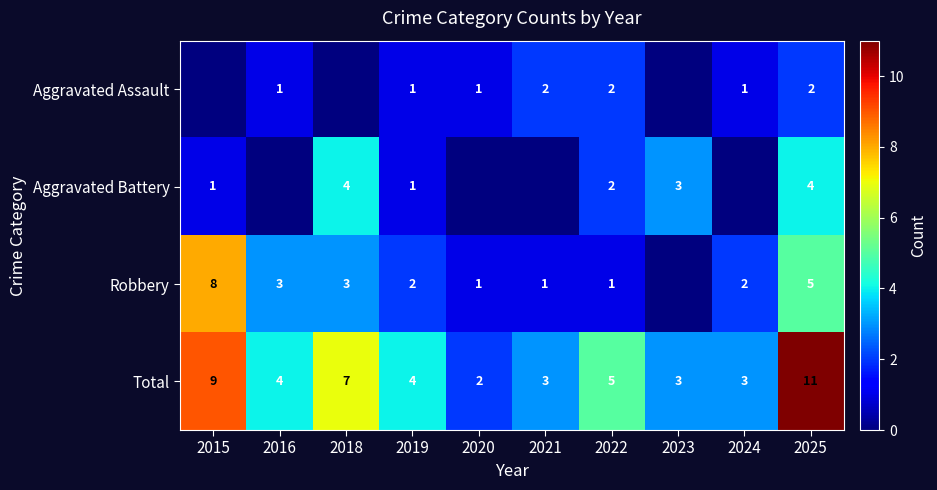

What is the maximum value shown in the chart?

11